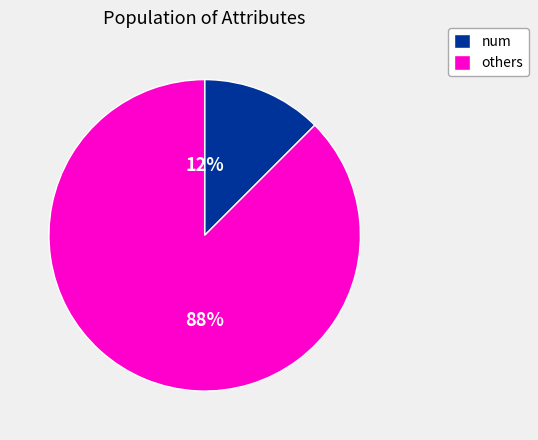

Do num and others together represent more than half of the pie?

Yes